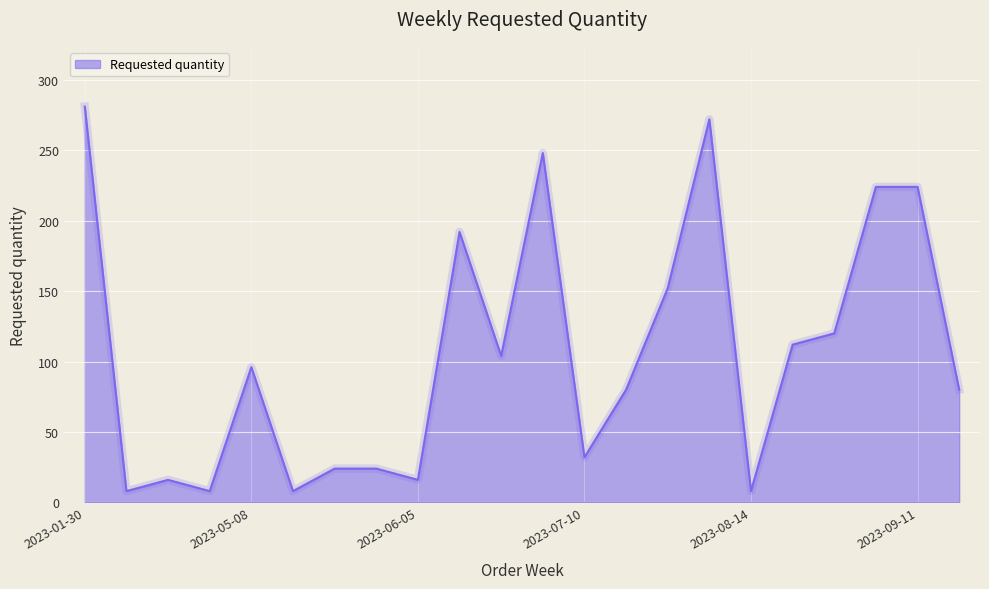

What is the difference between the maximum and minimum values?

273